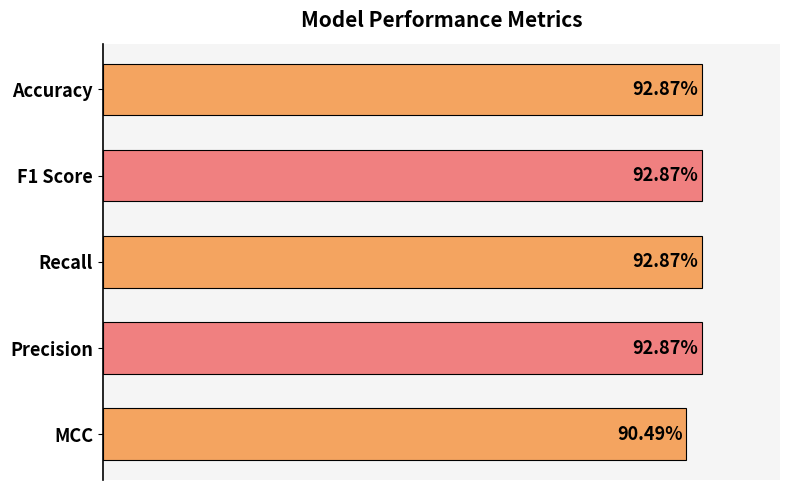

Are the bars horizontal?

Yes